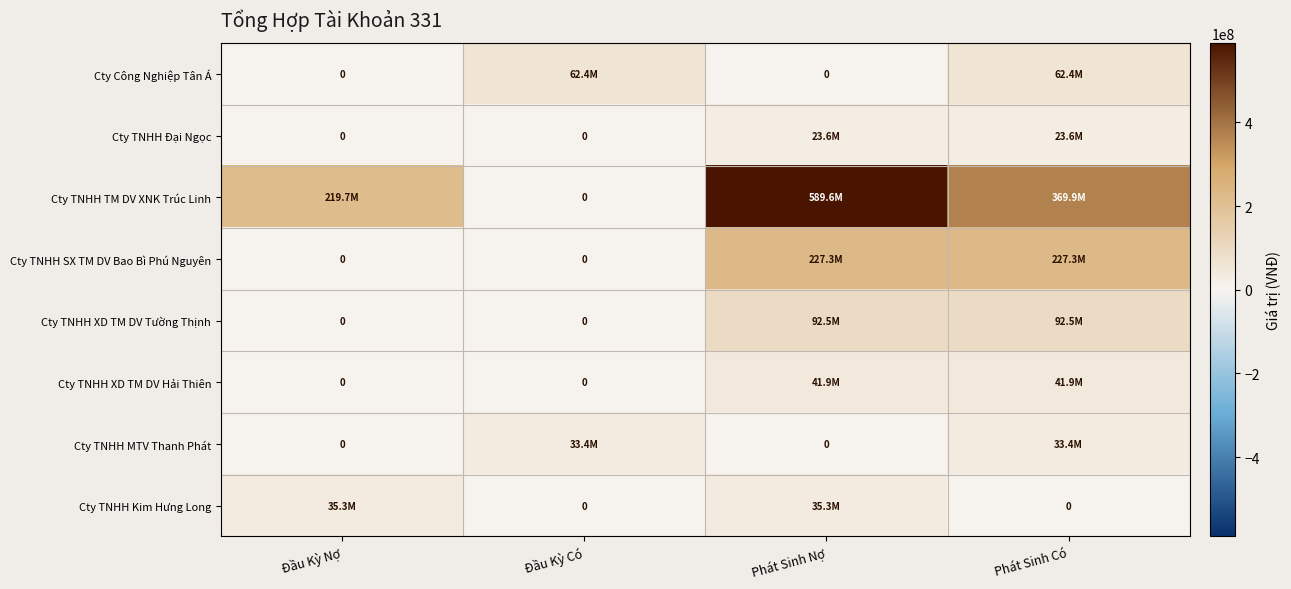

Rank the series by their maximum value, from highest to lowest.

Cty TNHH TM DV XNK Trúc Linh, Cty TNHH SX TM DV Bao Bì Phú Nguyên, Cty TNHH XD TM DV Tường Thịnh, Cty Công Nghiệp Tân Á, Cty TNHH XD TM DV Hải Thiên, Cty TNHH Kim Hưng Long, Cty TNHH MTV Thanh Phát, Cty TNHH Đại Ngọc